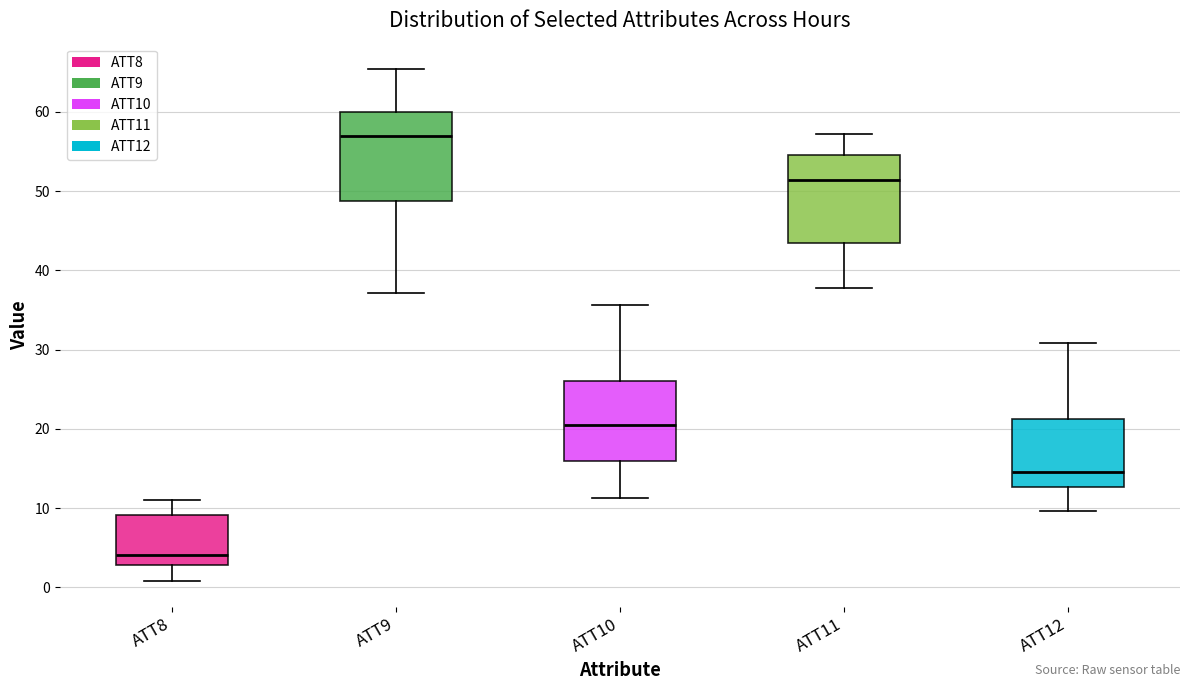

Reading left to right, read every box against the y-axis: the position of its median line, the range the box covers, and the ends of its whiskers. The values are not printed on the chart, so give them approximately, as read against the axis.

ATT8: median 4, box 3 to 9, whiskers 1 to 11
ATT9: median 57, box 49 to 60, whiskers 37 to 65
ATT10: median 20, box 16 to 26, whiskers 11 to 36
ATT11: median 51, box 43 to 55, whiskers 38 to 57
ATT12: median 14, box 13 to 21, whiskers 10 to 31